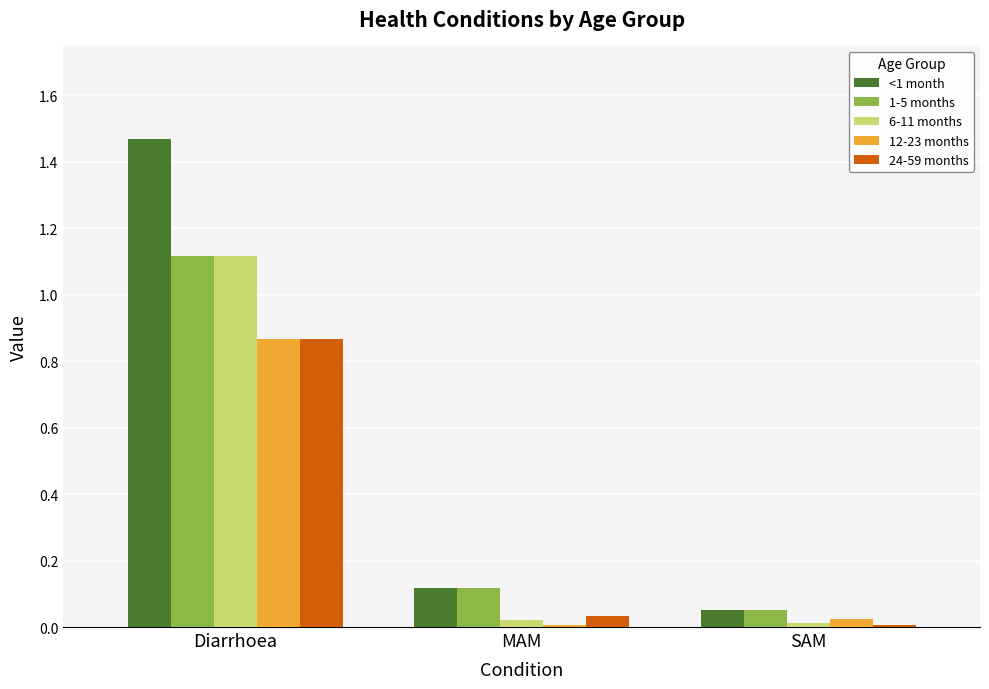

What is the difference between the maximum and second lowest values in the 1-5 months series?

1.0